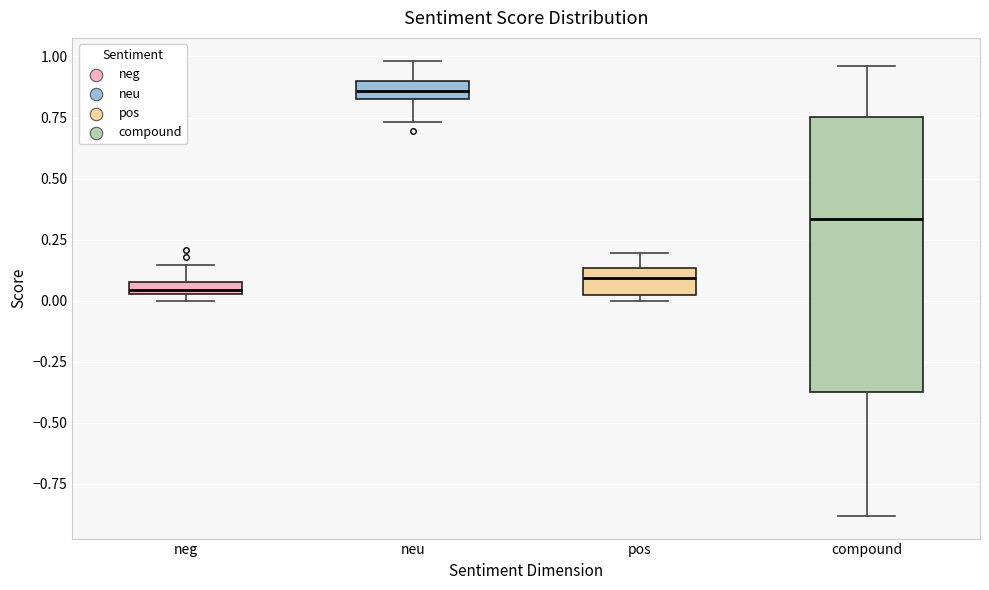

Where does the upper whisker of the box for neg end on the y-axis? The values are not printed on the chart, so give them approximately, as read against the axis.

0.15